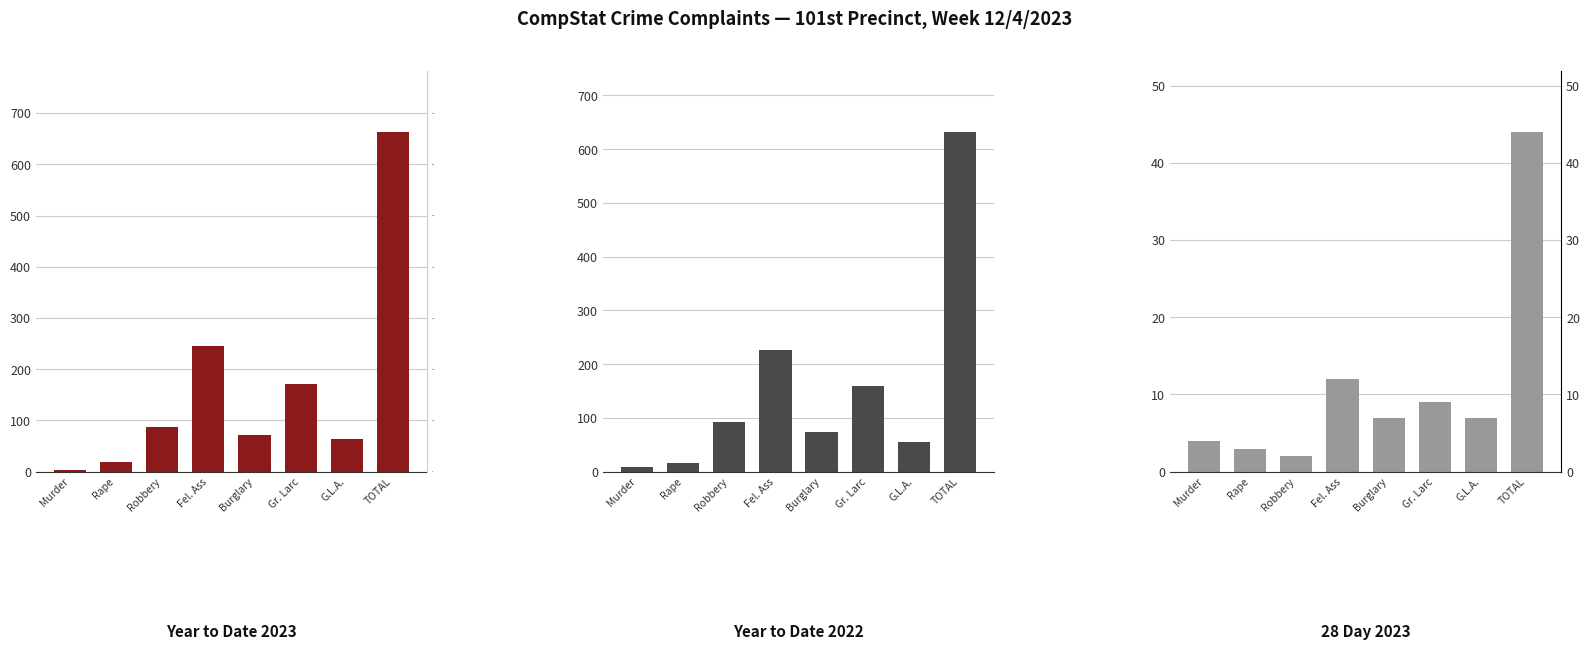

What is the difference between the maximum and minimum values in the Year to Date 2023 series?

659